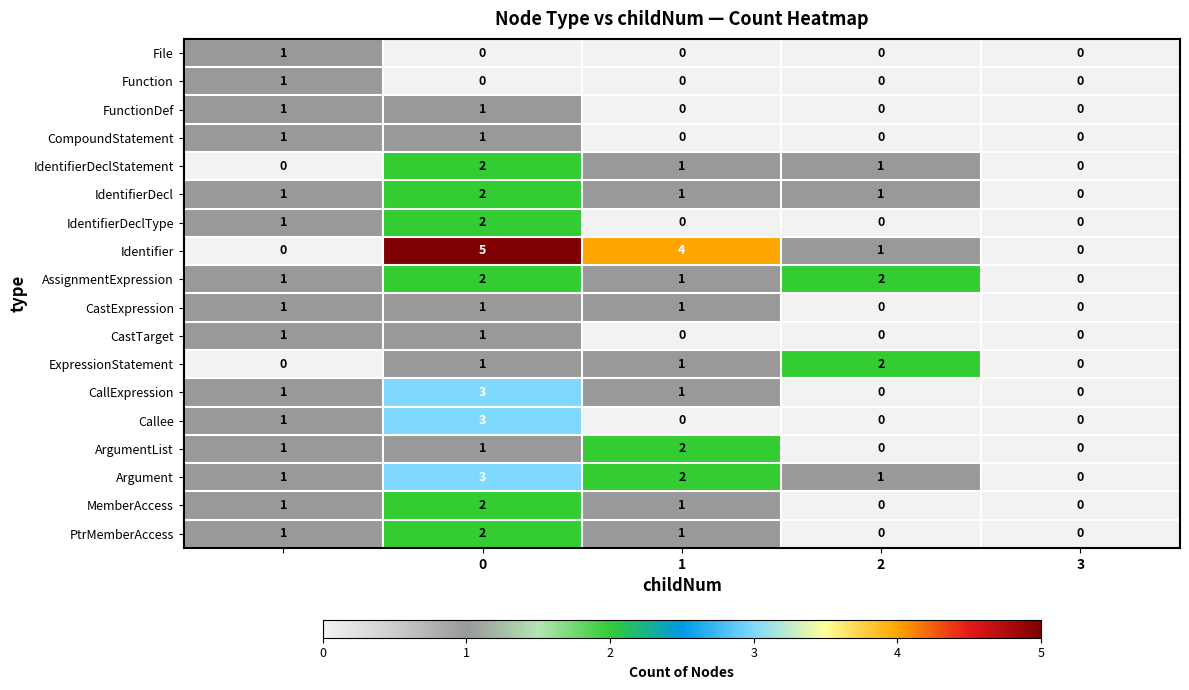

What is the greatest value displayed?

5